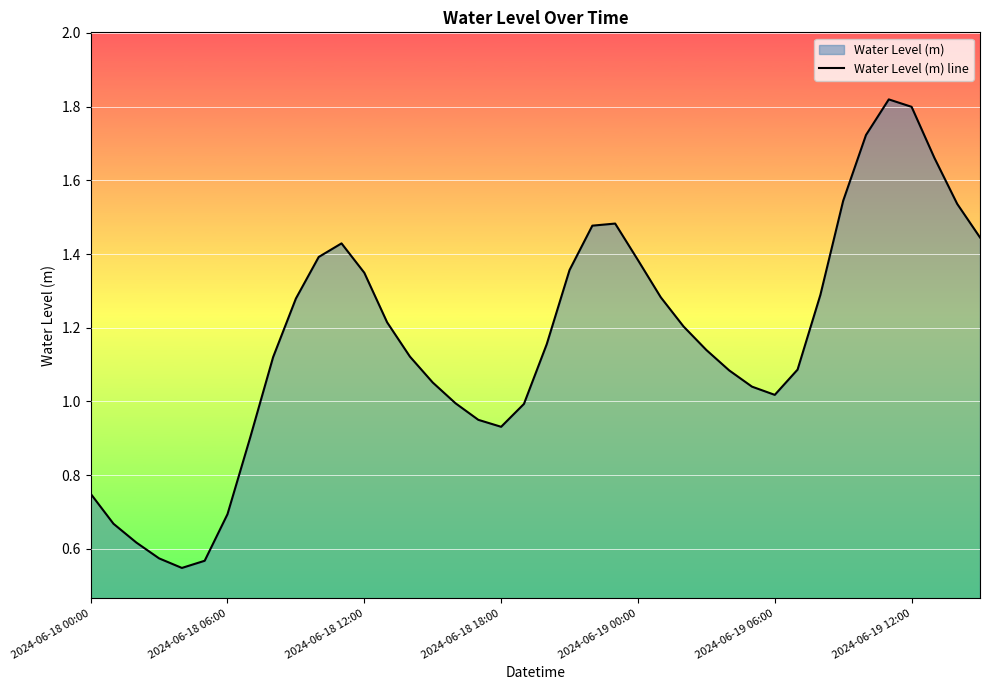

Approximately how many times larger is the value at 34 compared to 36?

1.0